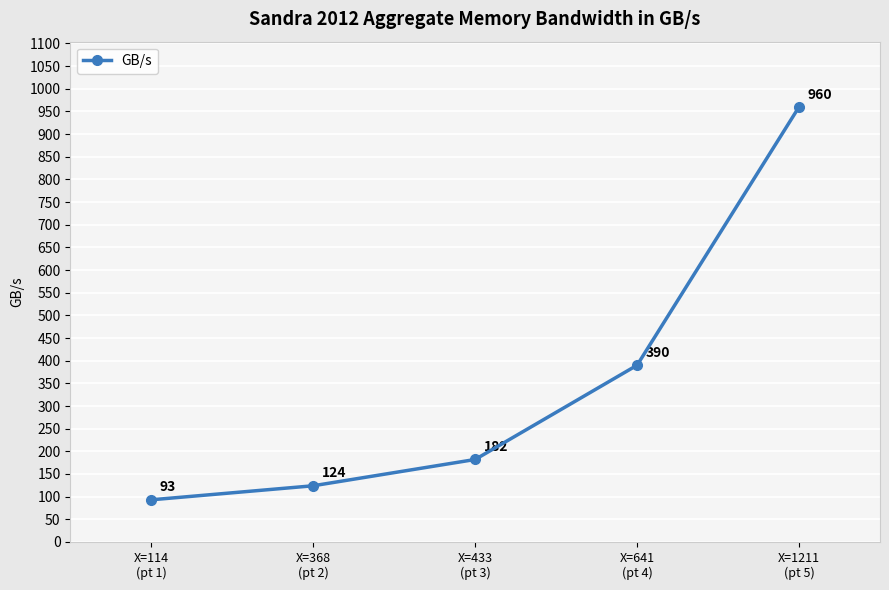

The value at X=641
(pt 4) is 268. True or false?

False